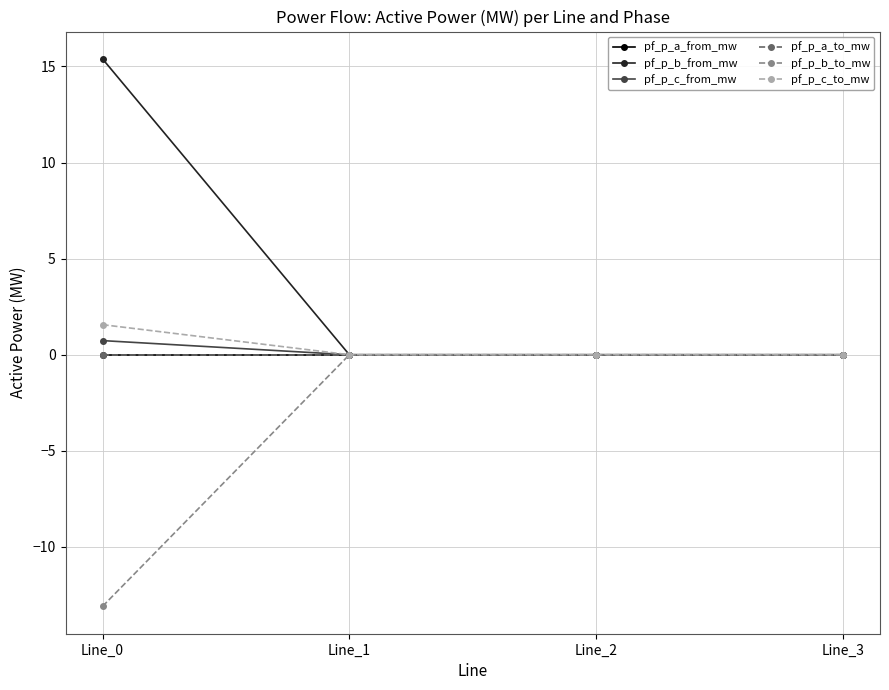

Does the chart have visible grid lines?

Yes